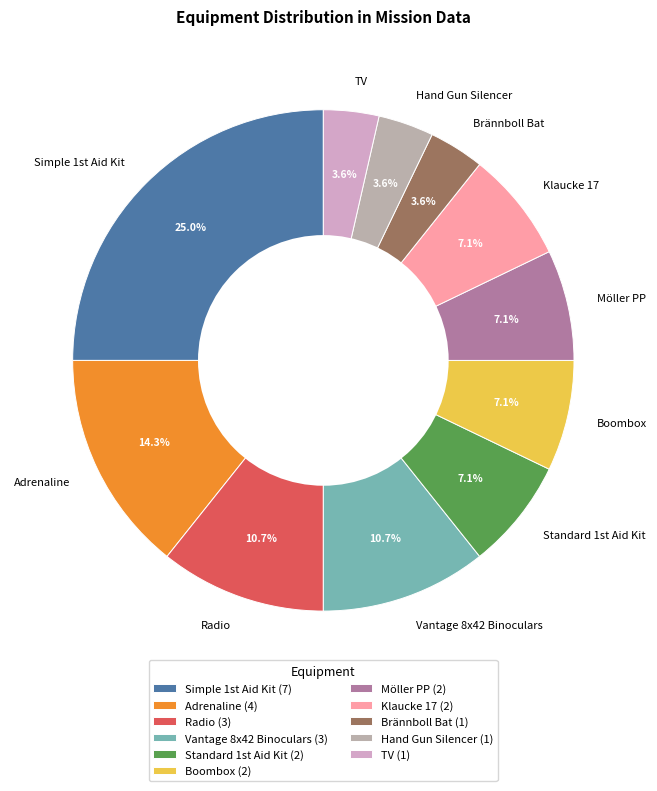

What is the largest slice in the pie chart?

Simple 1st Aid Kit